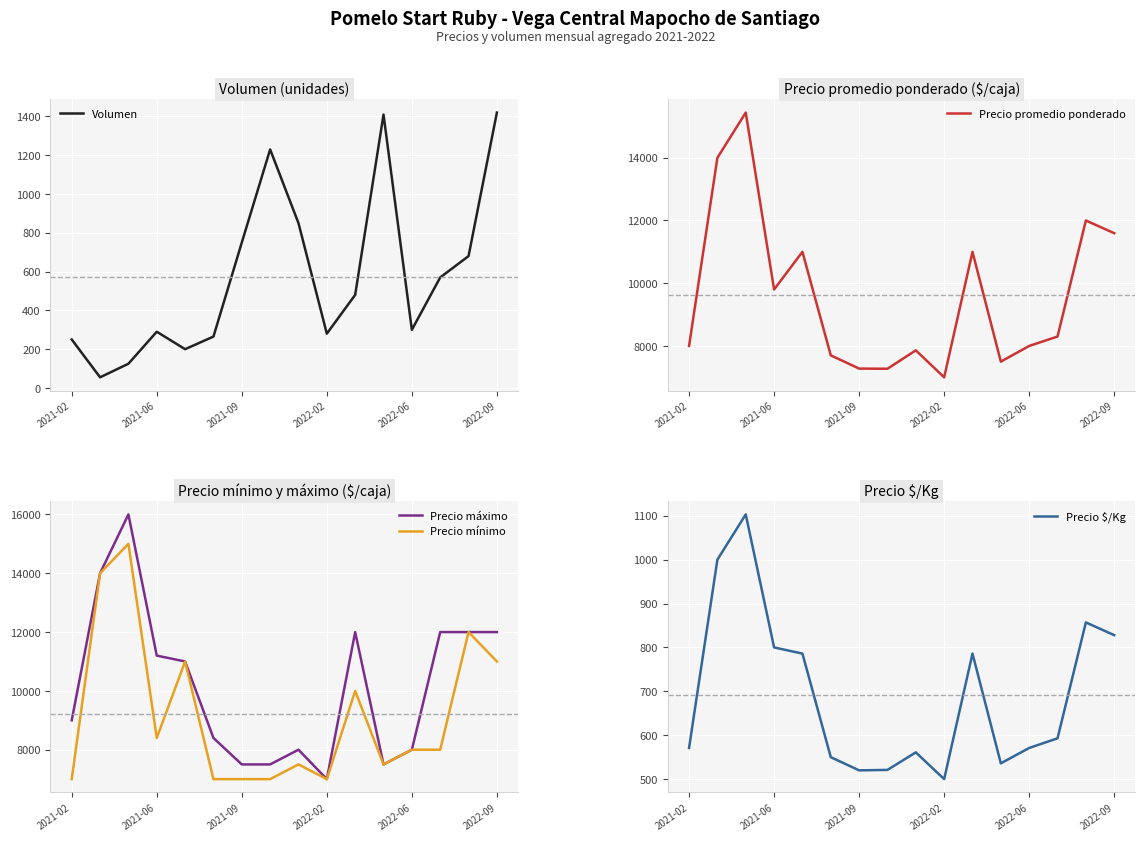

What value does the Precio promedio ponderado series have at 13, to the nearest 100?

8300